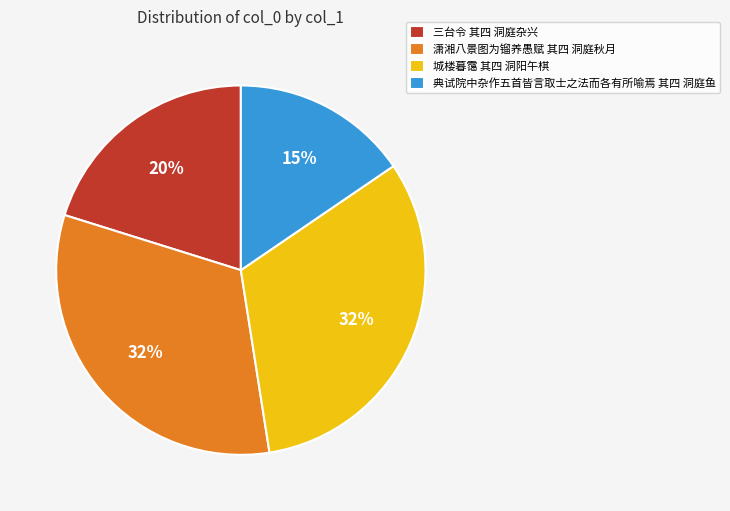

Which has a higher value, 三台令 其四 洞庭杂兴 or 典试院中杂作五首皆言取士之法而各有所喻焉 其四 洞庭鱼?

三台令 其四 洞庭杂兴